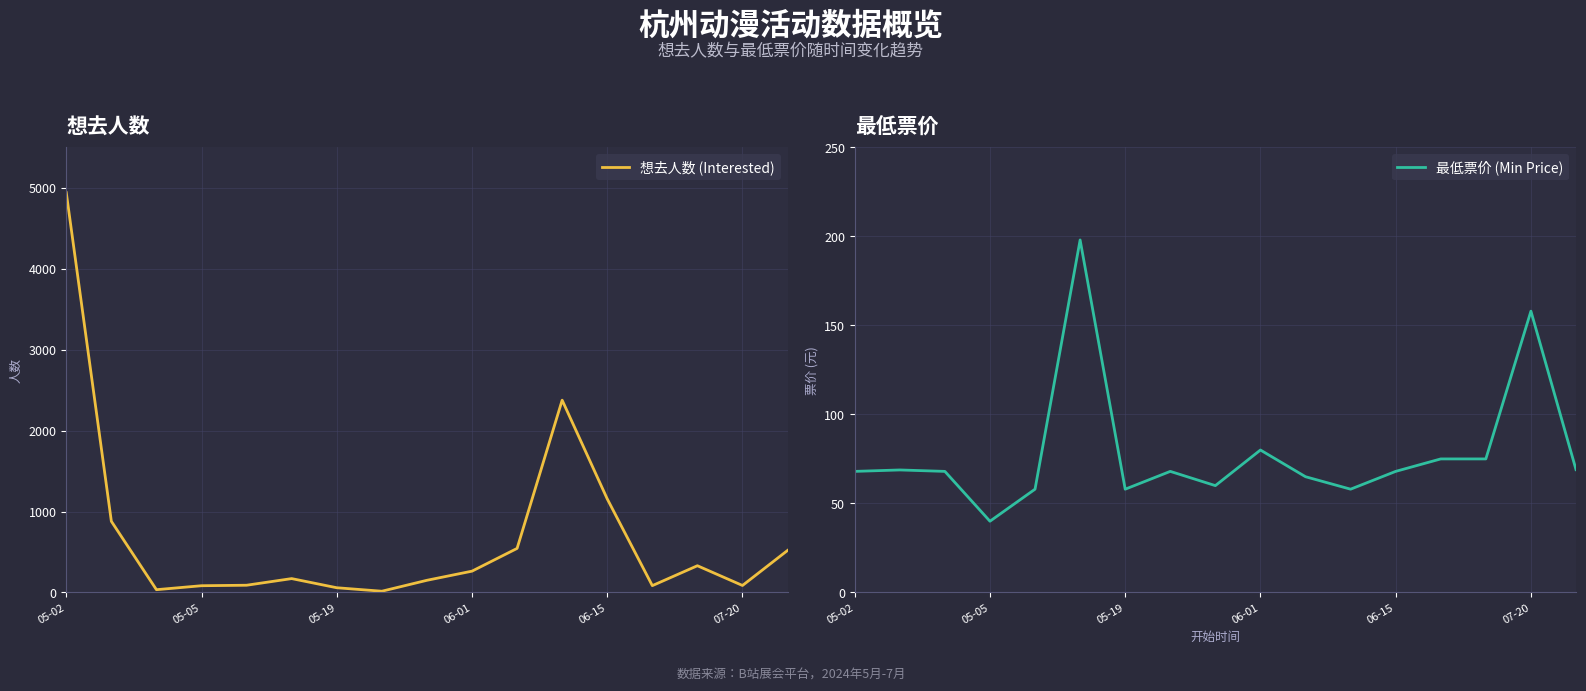

What is the spread (max minus min) of values at 16?

450.0